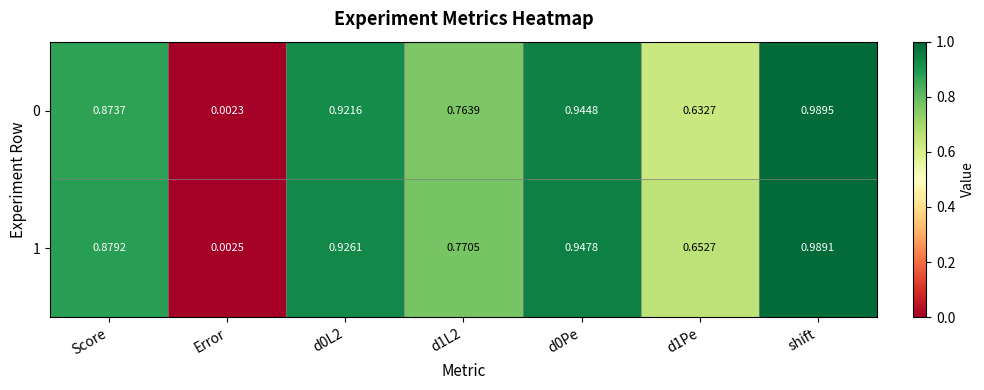

At which category does the chart reach its peak across all series?

shift